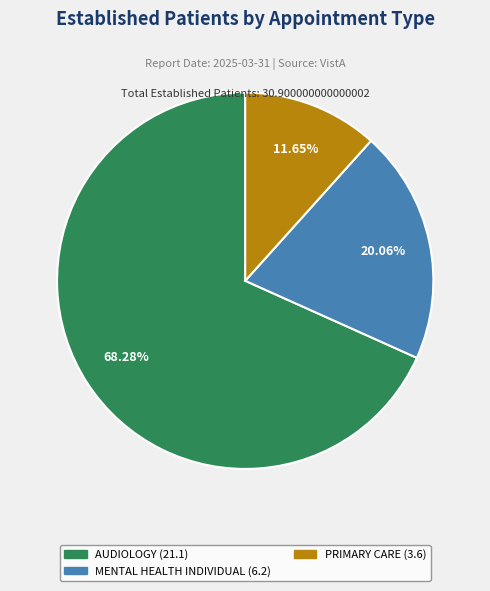

Which category has the biggest portion of the pie?

AUDIOLOGY